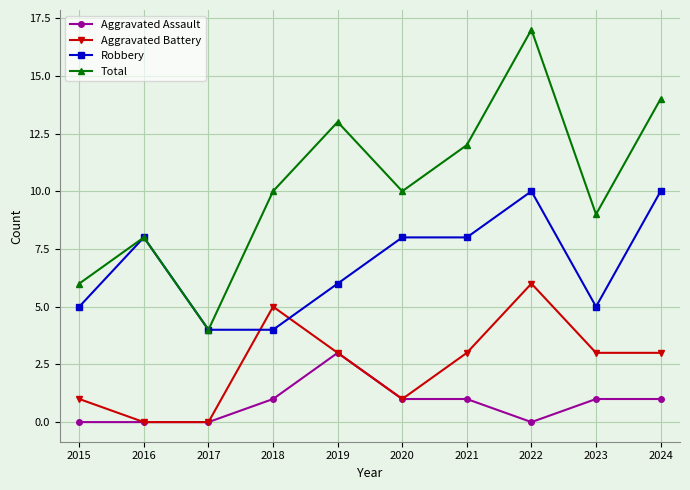

True or false: Aggravated Battery has more than 1 interior local peaks.

True